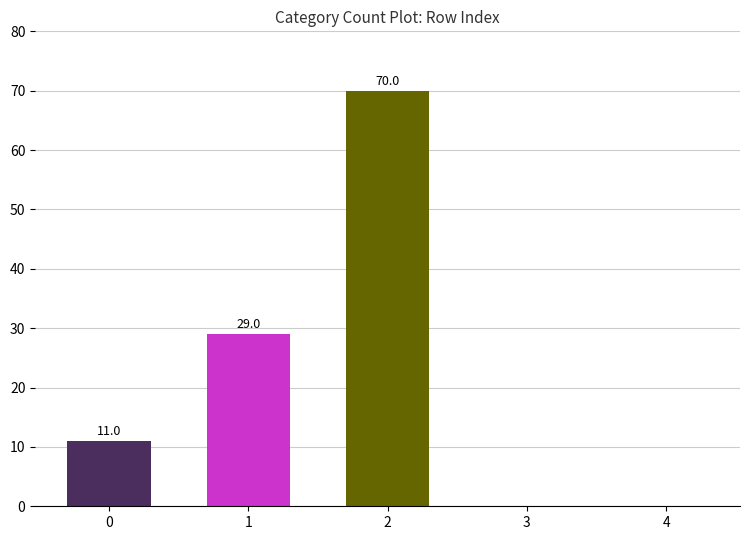

Reading right to left, extract all data points from this chart.

4=0	3=0	2=70	1=29	0=11